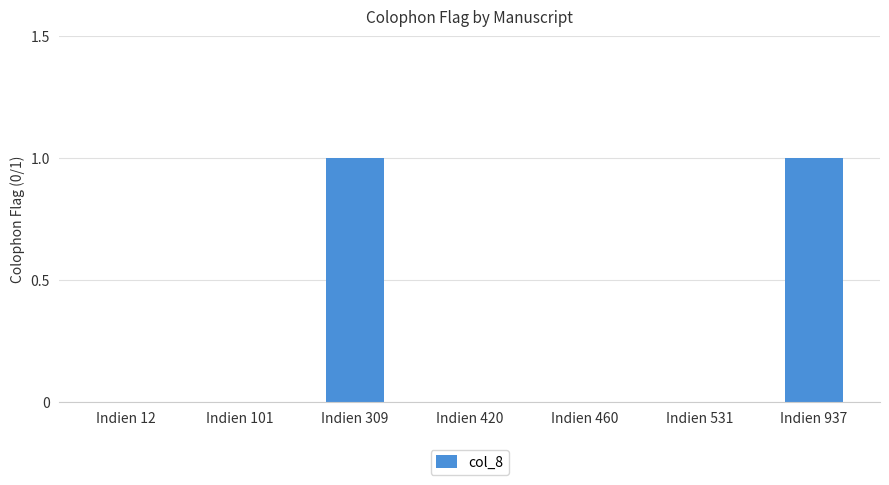

Are the bars grouped side by side (vs. stacked)?

No